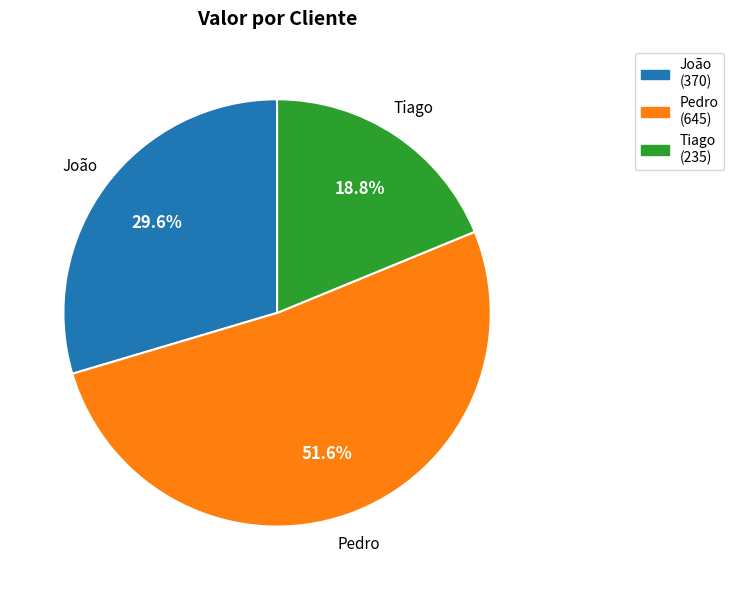

What portion of the pie excludes Tiago (235)?

81.2%